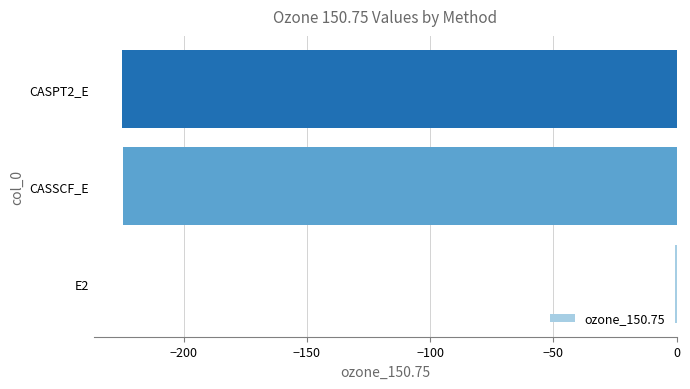

How many distinct data groups are displayed?

1